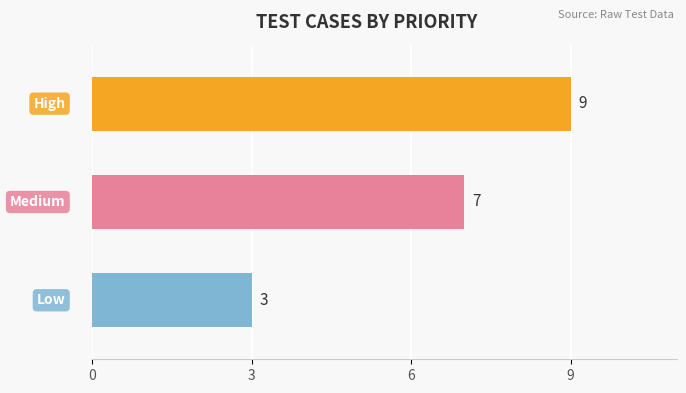

How many values are between 3 and 9?

3